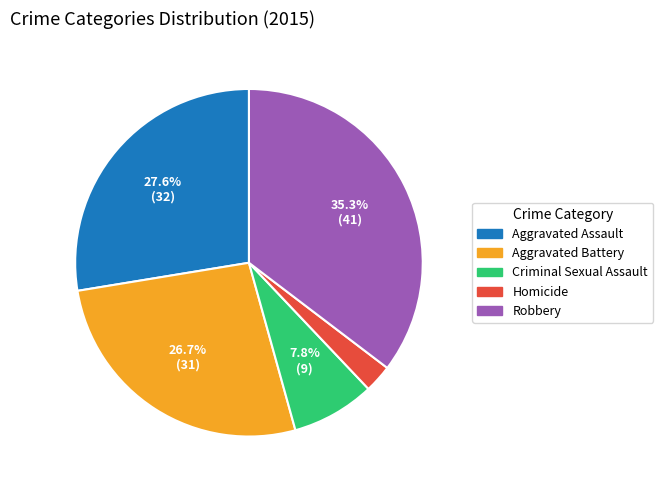

To the nearest percent, what percentage of the pie is Aggravated Assault?

28%